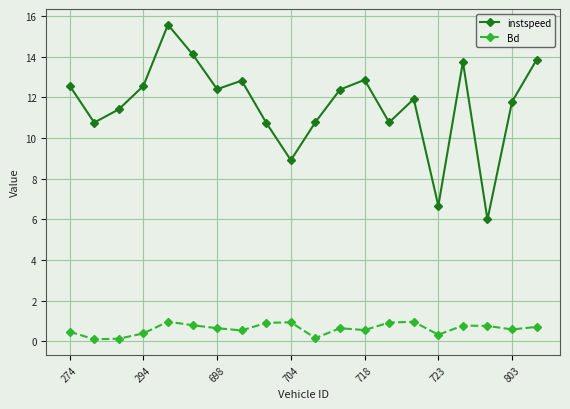

Which series has the largest total across all categories?

instspeed